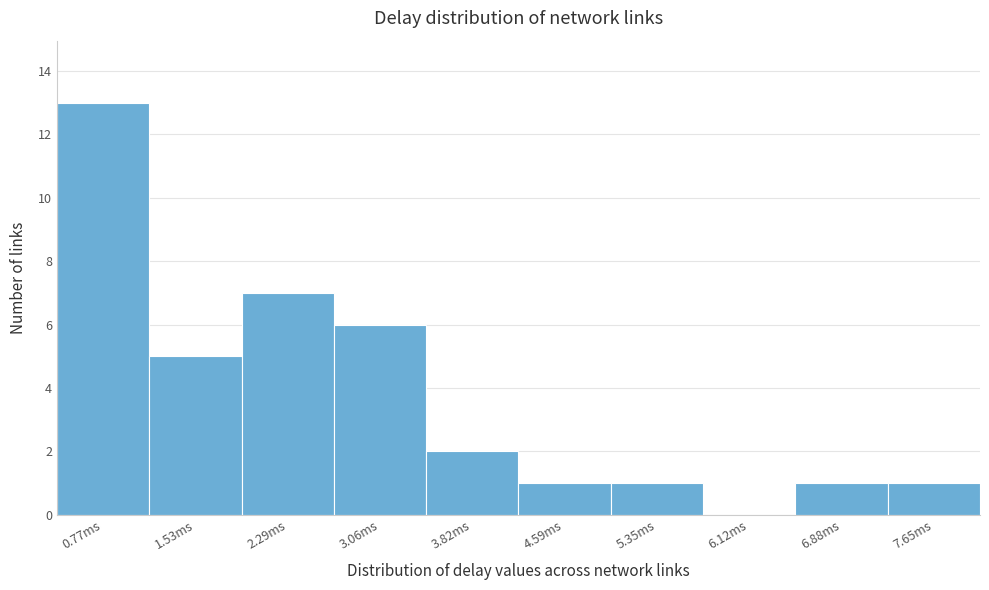

Reading right to left, list all the values displayed in this chart.

7.65ms=1	6.88ms=1	6.12ms=0	5.35ms=1	4.59ms=1	3.82ms=2	3.06ms=6	2.29ms=7	1.53ms=5	0.77ms=13